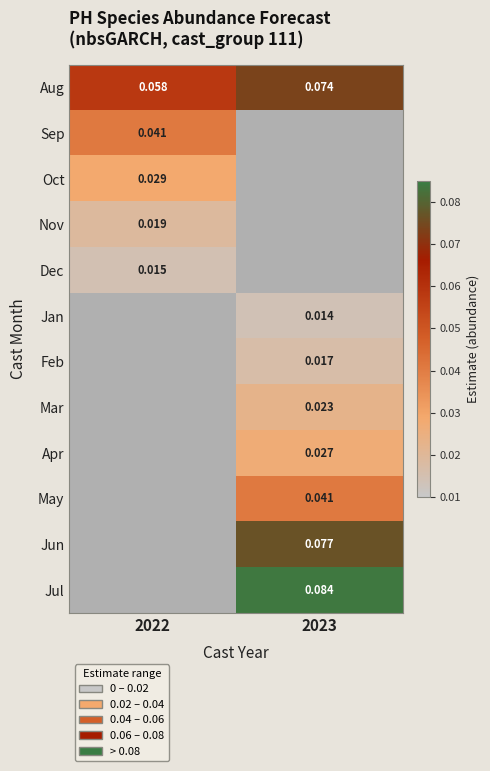

At how many categories does at least one series exceed 0?

2